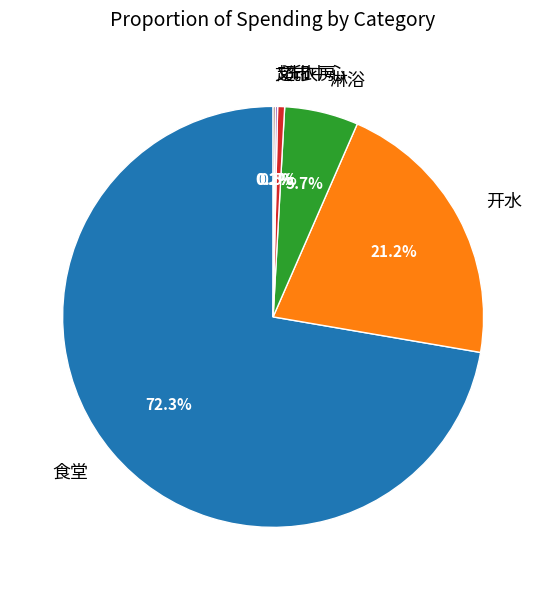

Does any single category account for the majority?

Yes